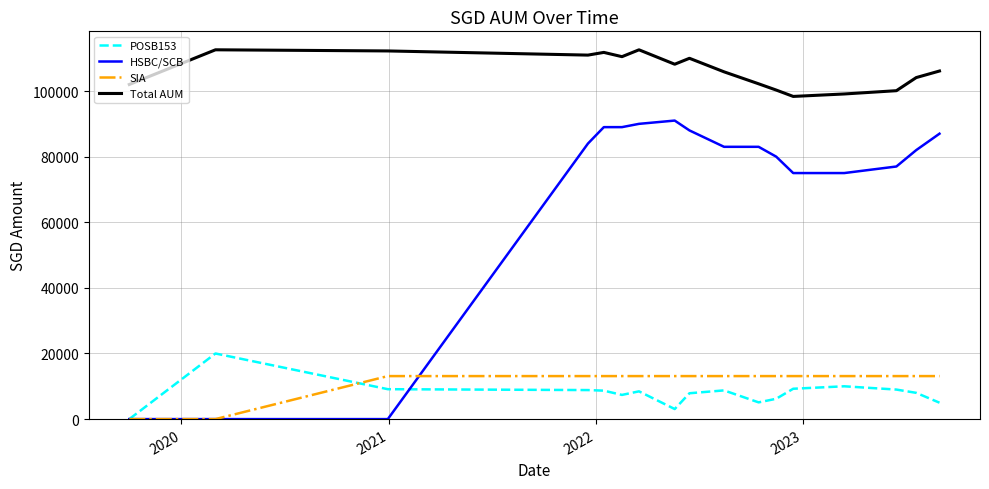

Which series has the widest spread of values?

HSBC/SCB